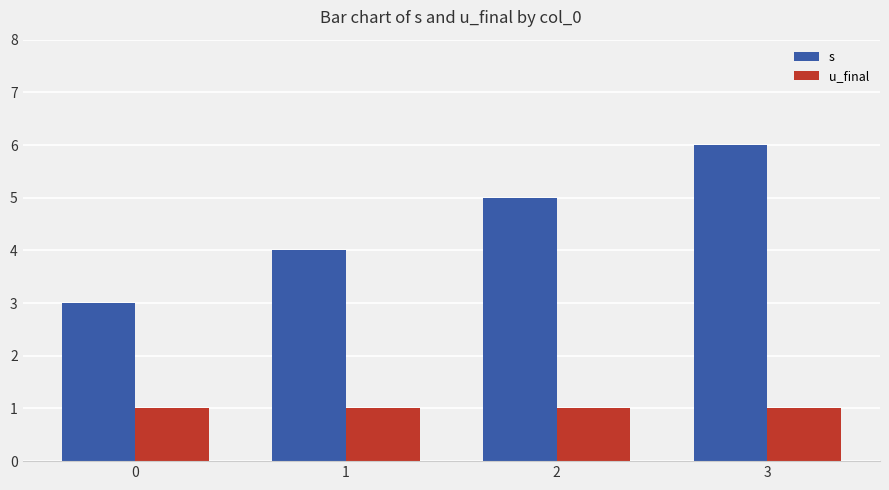

What is the minimum value shown in the chart?

1